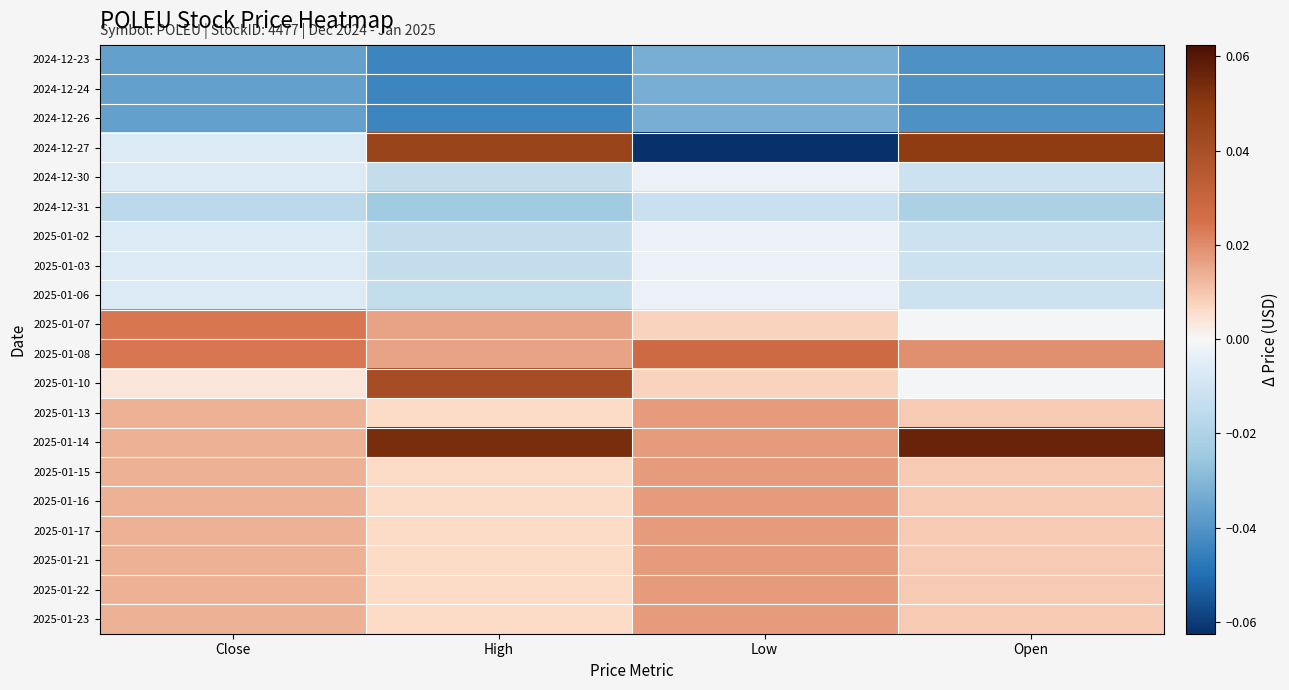

At how many categories does at least one series exceed 0?

4